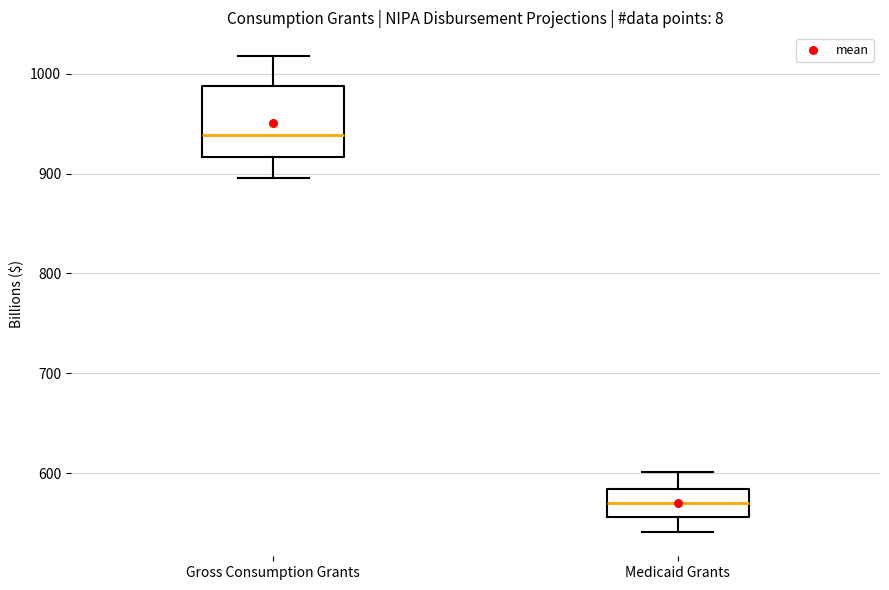

Reading left to right, transcribe this box plot: for each box, give where its median line is, the range the box spans, and where its two whiskers end, as read against the y-axis. The values are not printed on the chart, so give them approximately, as read against the axis.

Gross Consumption Grants: median 940, box 920 to 990, whiskers 900 to 1020
Medicaid Grants: median 570, box 560 to 580, whiskers 540 to 600